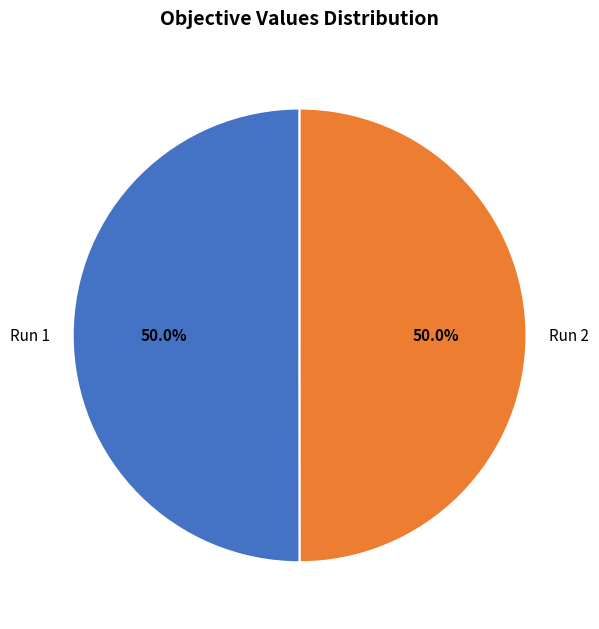

Combined, do Run 1 and Run 2 account for over 50%?

Yes